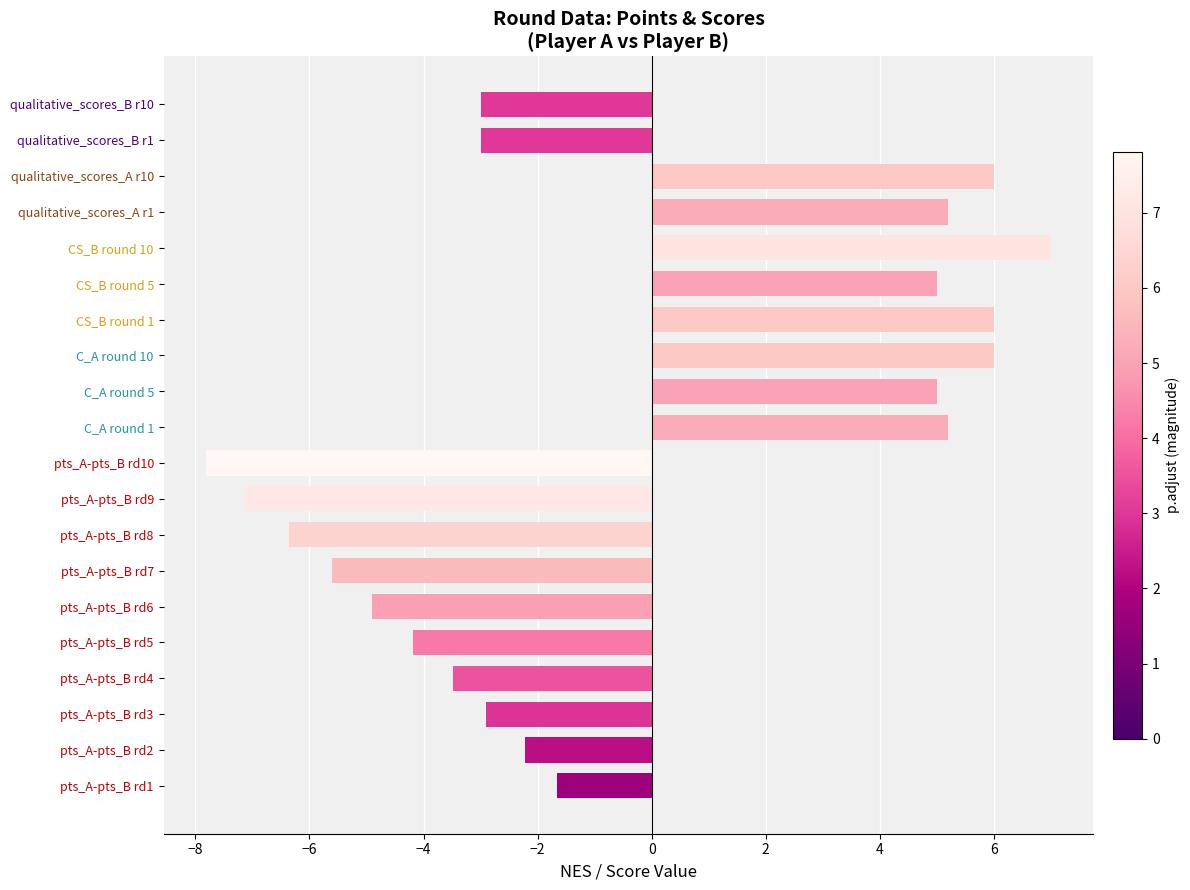

Which category has the lowest value across all series?

pts_A-pts_B rd10